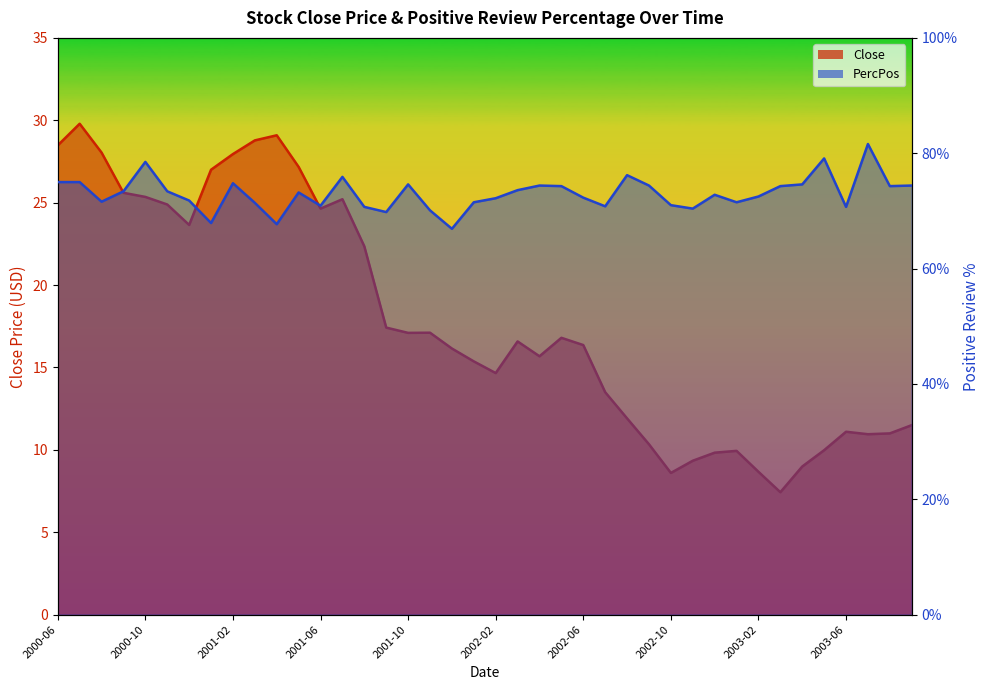

Which series has the largest total across all categories?

PercPos